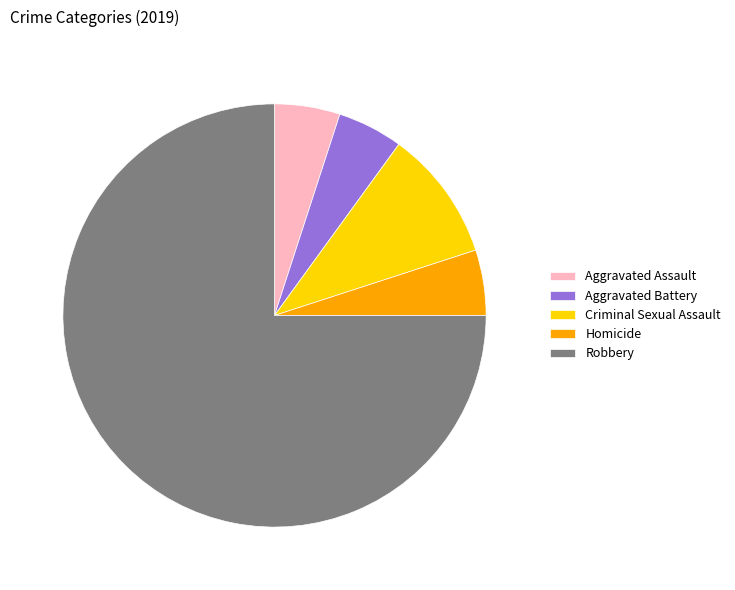

Which category has the biggest portion of the pie?

Robbery